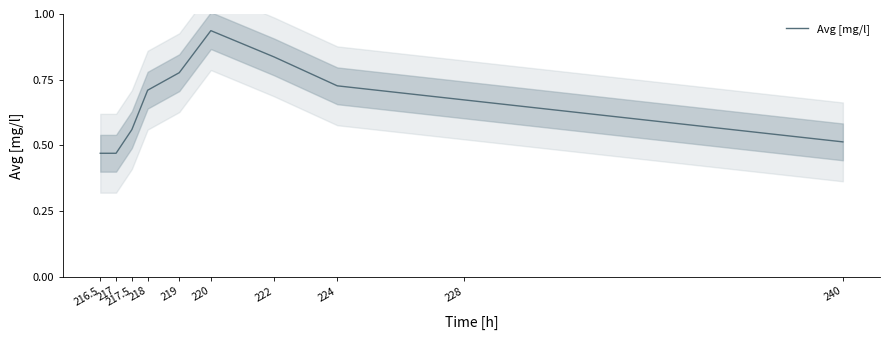

The chart shows a value of 0.3 at 216.5. True or false?

False